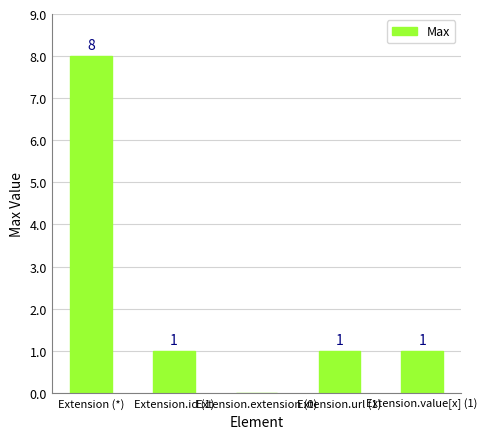

What is the sum of all values?

11